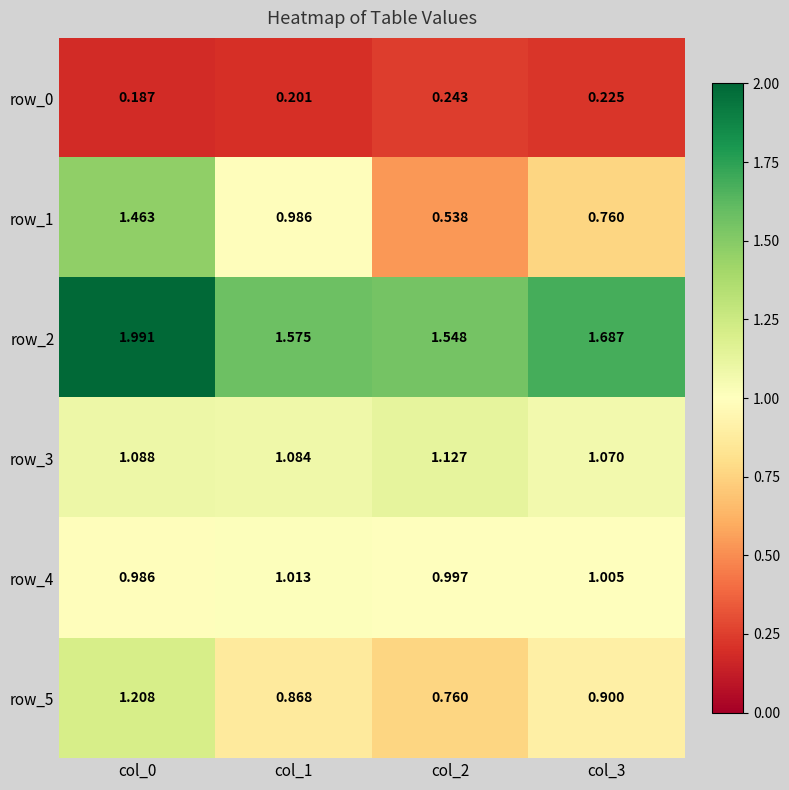

Which series has the largest total across all categories?

row_2